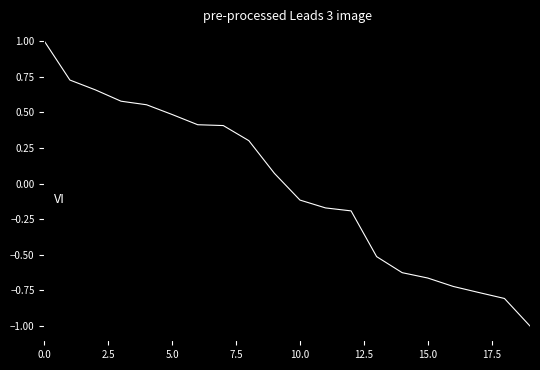

Is this an area chart (filled region under the line)?

No